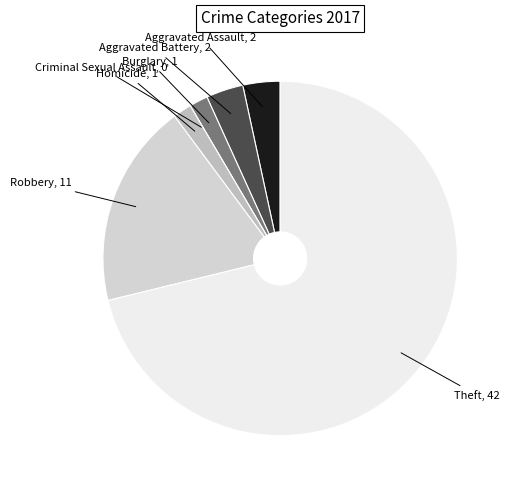

Do Aggravated Assault and Burglary together represent more than half of the pie?

No